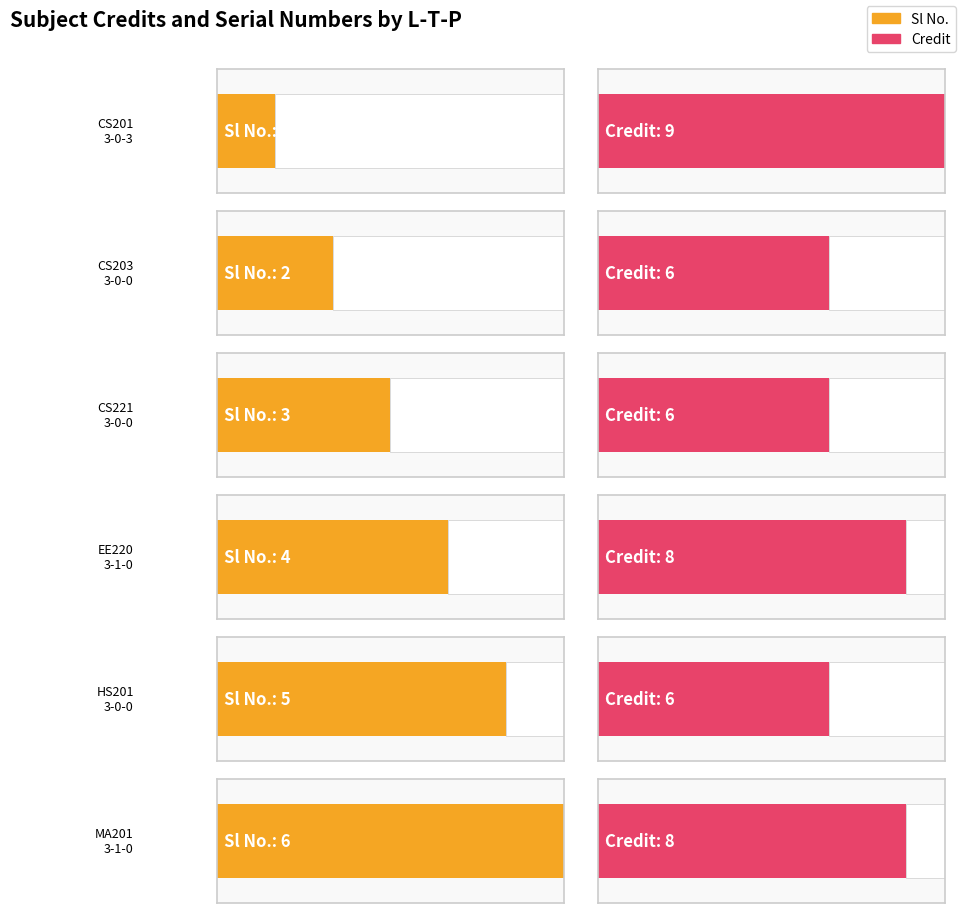

At which label does Credit reach its minimum?

3-0-0